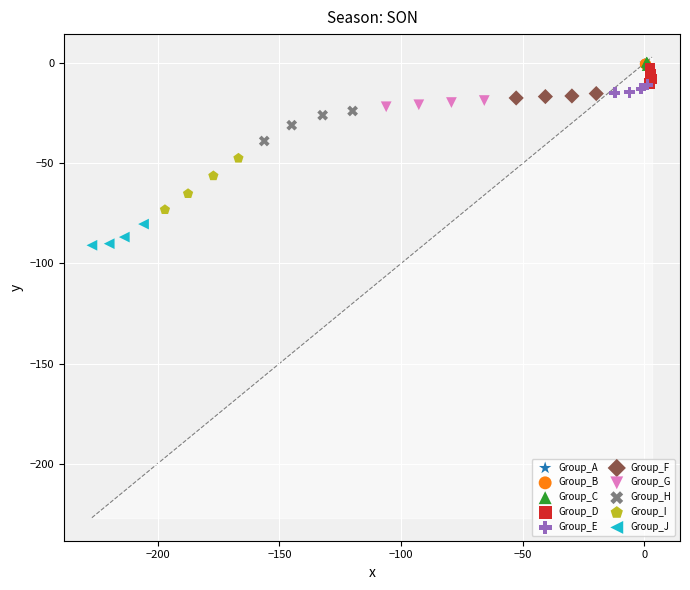

Which series has the widest spread of Y values?

Group_I